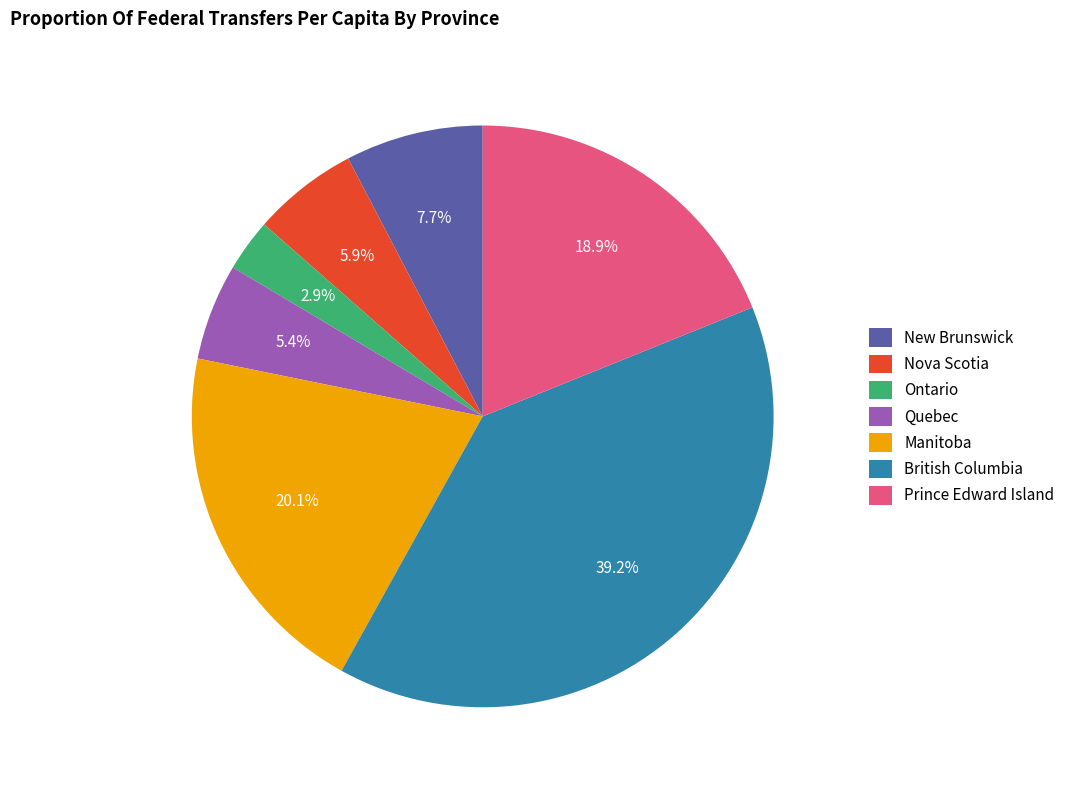

Is it true that Prince Edward Island is 27% of the pie?

False